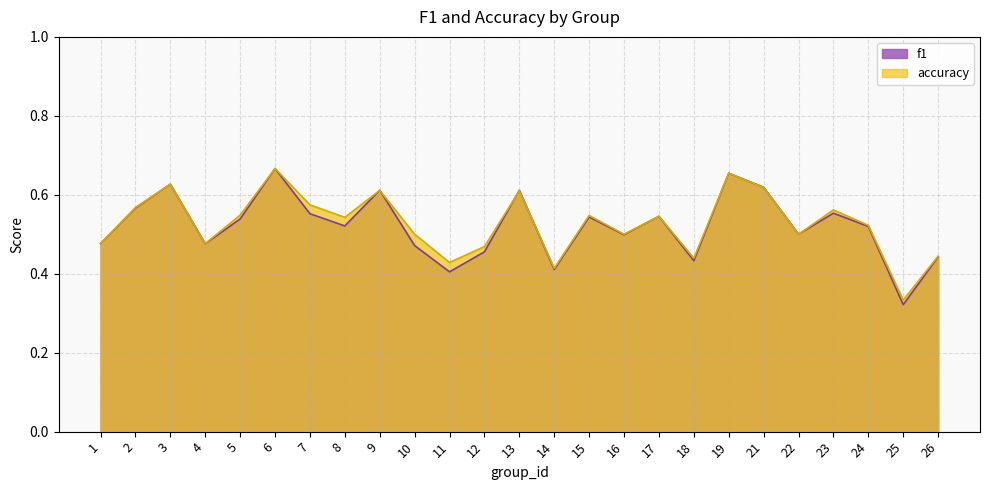

What are all the series names shown in the legend?

f1, accuracy